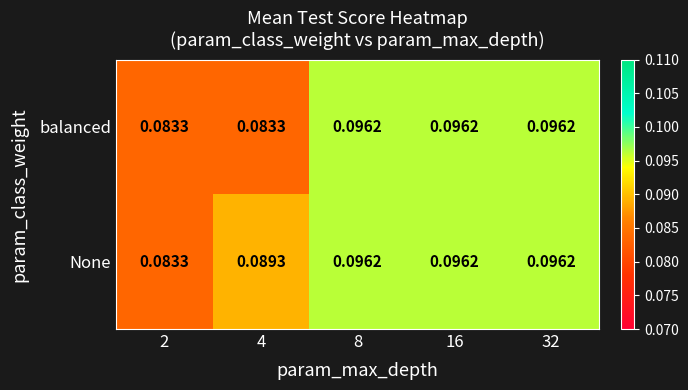

Rank the series by their average value, from lowest to highest.

balanced, None